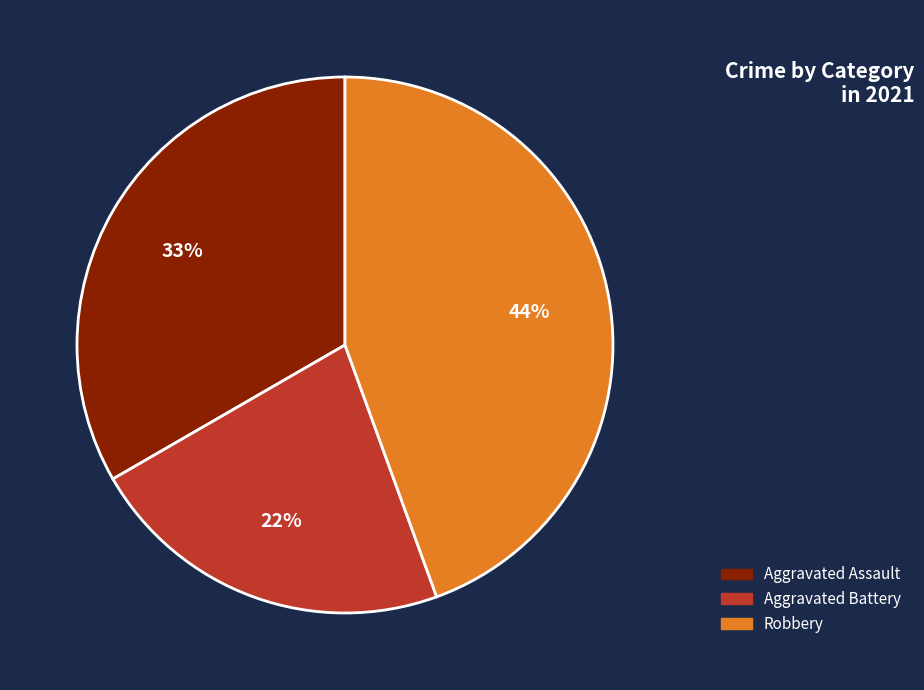

True or false: Aggravated Battery accounts for 16% of the total.

False